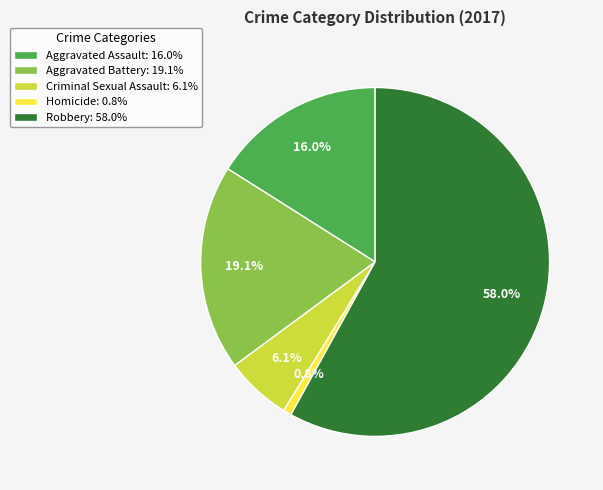

True or false: Criminal Sexual Assault accounts for 6% of the total.

True